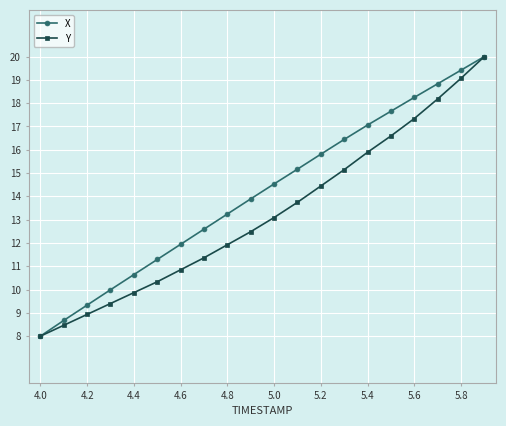

What is the value of the X point at the 10th from the left?

13.9